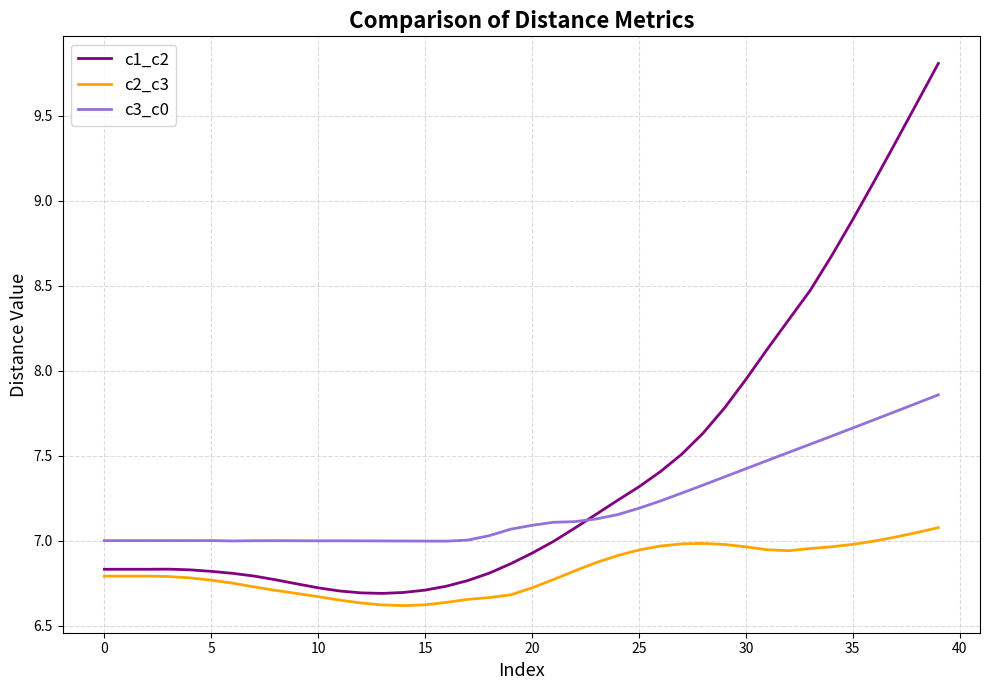

True or false: c2_c3 and c3_c0 cross at least once.

False